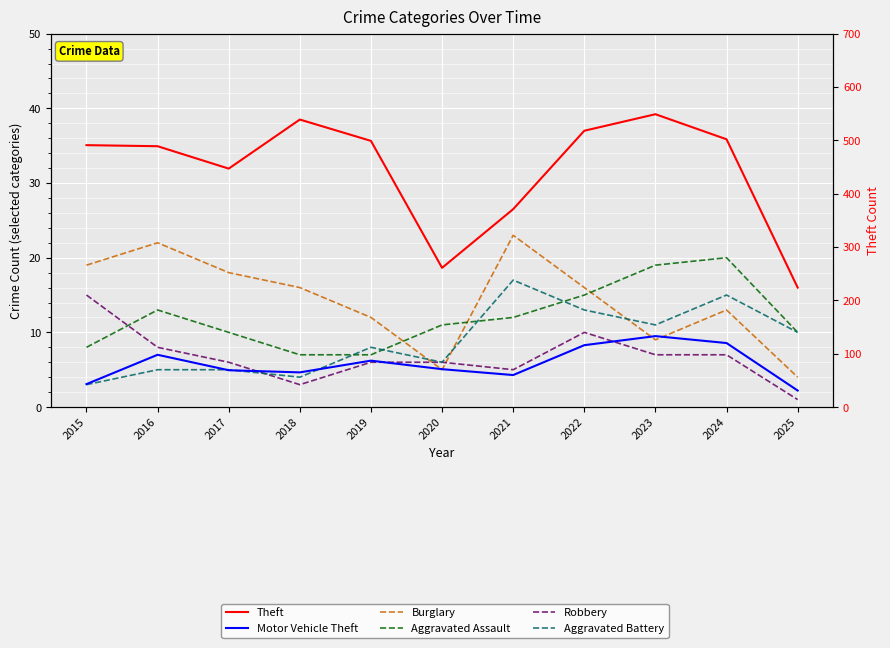

Which series has the largest total across all categories?

Theft